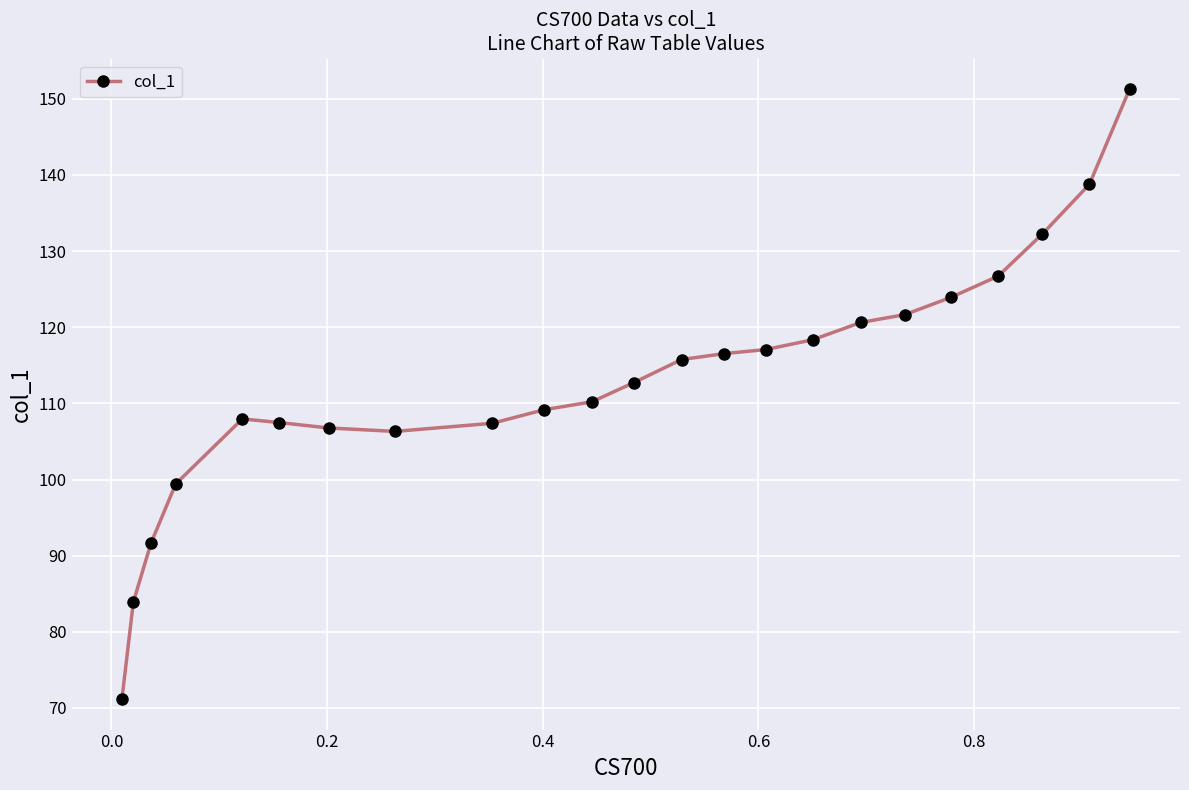

What is the value of the 22nd point from the left?

138.8